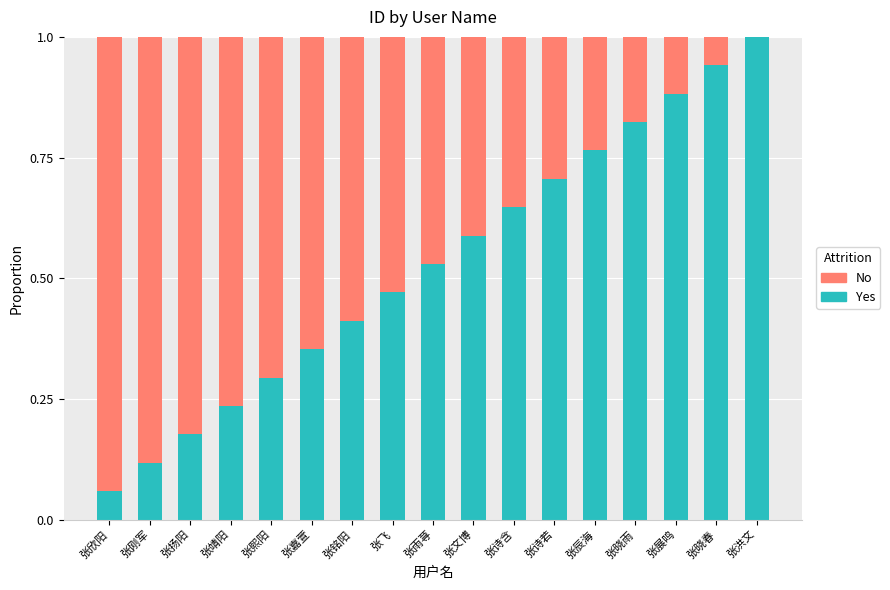

What is the total value across all series at 张嘉萱?

1.0